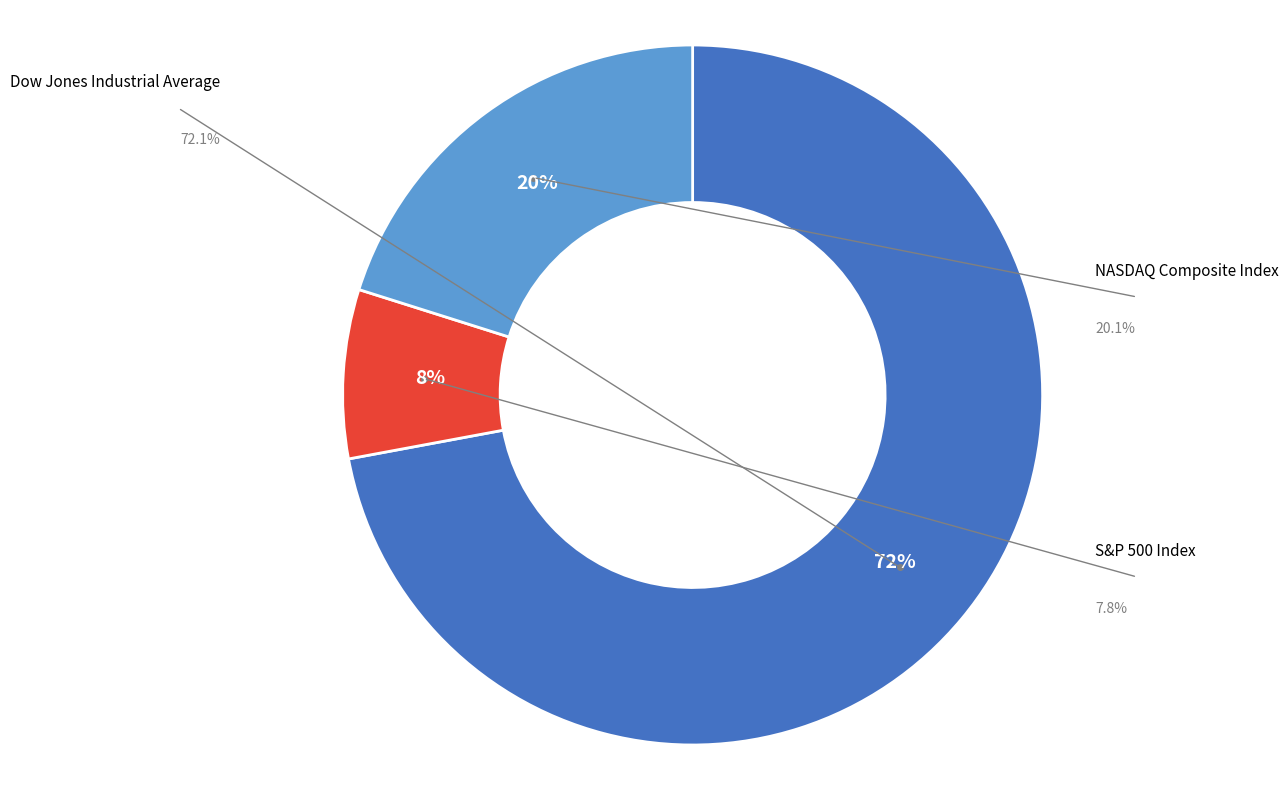

Which slice is the largest?

Dow Jones Industrial Average